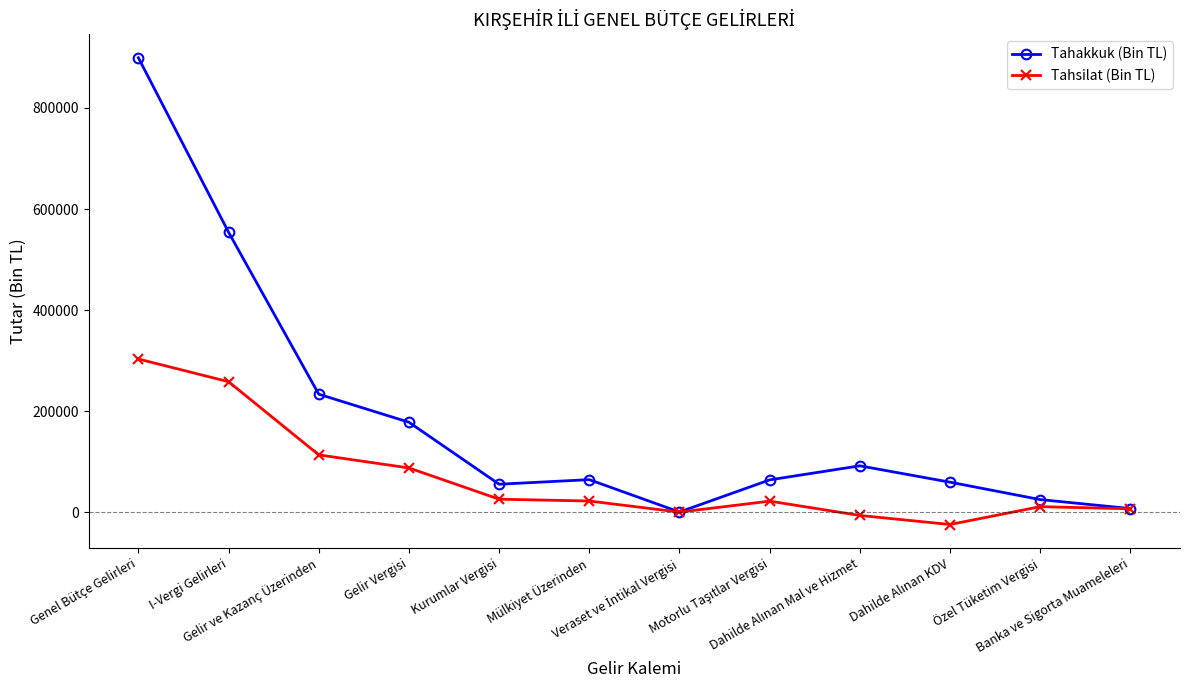

True or false: Tahakkuk (Bin TL) has more than 0 interior local peaks.

True